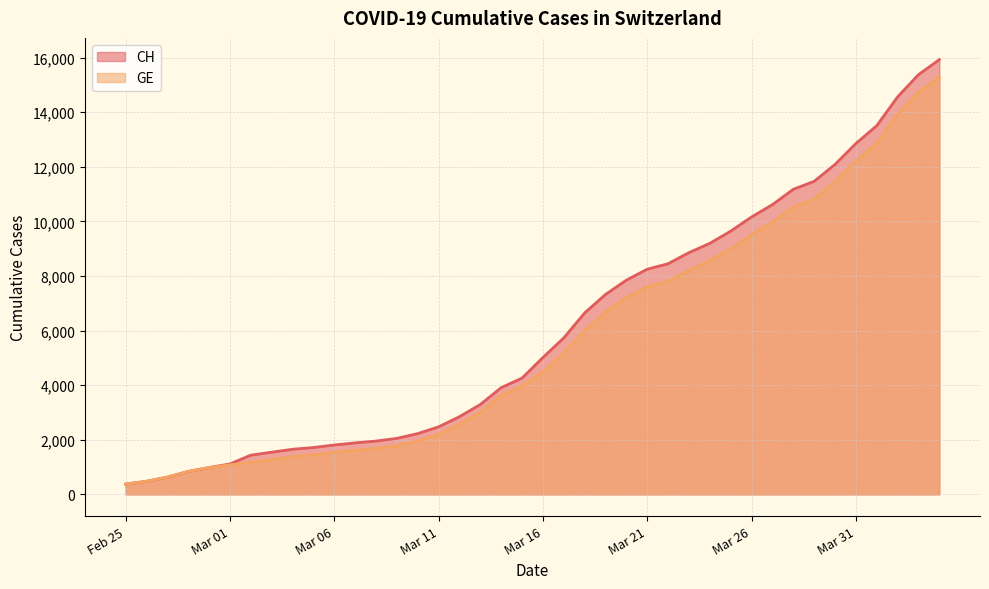

Which series has the largest range (max minus min)?

CH